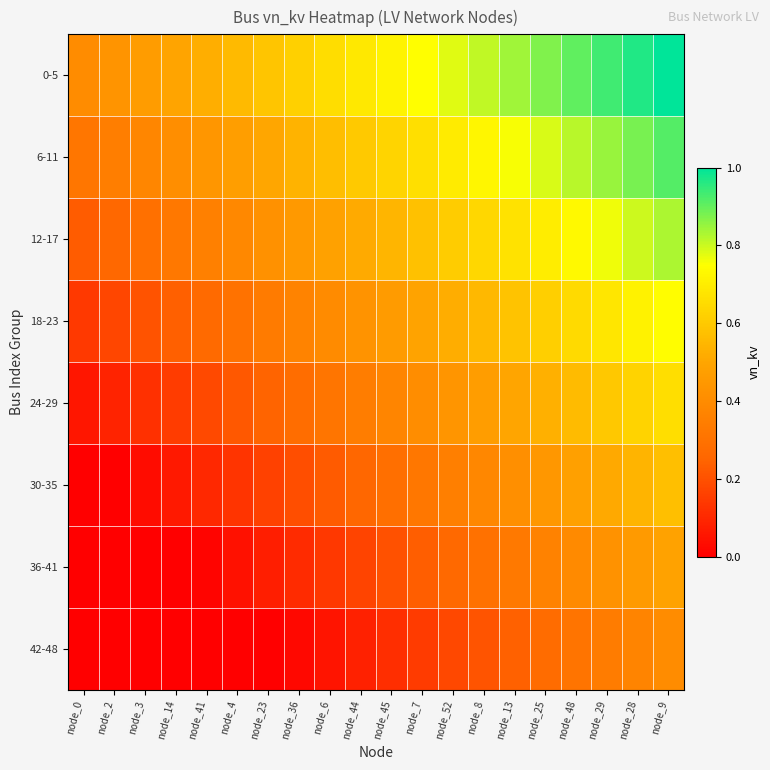

Reading left to right, list all the values displayed in this chart.

0-5: node_0=0.4	node_2=0.4	node_3=0.5	node_14=0.5	node_41=0.5	node_4=0.6	node_23=0.6	node_36=0.6	node_6=0.7	node_44=0.7	node_45=0.7	node_7=0.7	node_52=0.8	node_8=0.8	node_13=0.8	node_25=0.9	node_48=0.9	node_29=0.9	node_28=1.0	node_9=1.0
6-11: node_0=0.3	node_2=0.3	node_3=0.4	node_14=0.4	node_41=0.4	node_4=0.5	node_23=0.5	node_36=0.5	node_6=0.6	node_44=0.6	node_45=0.6	node_7=0.7	node_52=0.7	node_8=0.7	node_13=0.8	node_25=0.8	node_48=0.8	node_29=0.9	node_28=0.9	node_9=0.9
12-17: node_0=0.2	node_2=0.3	node_3=0.3	node_14=0.3	node_41=0.4	node_4=0.4	node_23=0.4	node_36=0.4	node_6=0.5	node_44=0.5	node_45=0.5	node_7=0.6	node_52=0.6	node_8=0.6	node_13=0.7	node_25=0.7	node_48=0.7	node_29=0.8	node_28=0.8	node_9=0.8
18-23: node_0=0.1	node_2=0.2	node_3=0.2	node_14=0.2	node_41=0.3	node_4=0.3	node_23=0.3	node_36=0.4	node_6=0.4	node_44=0.4	node_45=0.5	node_7=0.5	node_52=0.5	node_8=0.6	node_13=0.6	node_25=0.6	node_48=0.6	node_29=0.7	node_28=0.7	node_9=0.7
24-29: node_0=0.1	node_2=0.1	node_3=0.1	node_14=0.2	node_41=0.2	node_4=0.2	node_23=0.2	node_36=0.3	node_6=0.3	node_44=0.3	node_45=0.4	node_7=0.4	node_52=0.4	node_8=0.5	node_13=0.5	node_25=0.5	node_48=0.6	node_29=0.6	node_28=0.6	node_9=0.7
30-35: node_0=-0.0	node_2=0.0	node_3=0.0	node_14=0.1	node_41=0.1	node_4=0.1	node_23=0.2	node_36=0.2	node_6=0.2	node_44=0.3	node_45=0.3	node_7=0.3	node_52=0.4	node_8=0.4	node_13=0.4	node_25=0.4	node_48=0.5	node_29=0.5	node_28=0.5	node_9=0.6
36-41: node_0=-0.1	node_2=-0.1	node_3=-0.1	node_14=-0.0	node_41=0.0	node_4=0.0	node_23=0.1	node_36=0.1	node_6=0.1	node_44=0.2	node_45=0.2	node_7=0.2	node_52=0.3	node_8=0.3	node_13=0.3	node_25=0.4	node_48=0.4	node_29=0.4	node_28=0.5	node_9=0.5
42-48: node_0=-0.2	node_2=-0.2	node_3=-0.1	node_14=-0.1	node_41=-0.1	node_4=-0.0	node_23=-0.0	node_36=0.0	node_6=0.1	node_44=0.1	node_45=0.1	node_7=0.1	node_52=0.2	node_8=0.2	node_13=0.2	node_25=0.3	node_48=0.3	node_29=0.3	node_28=0.4	node_9=0.4